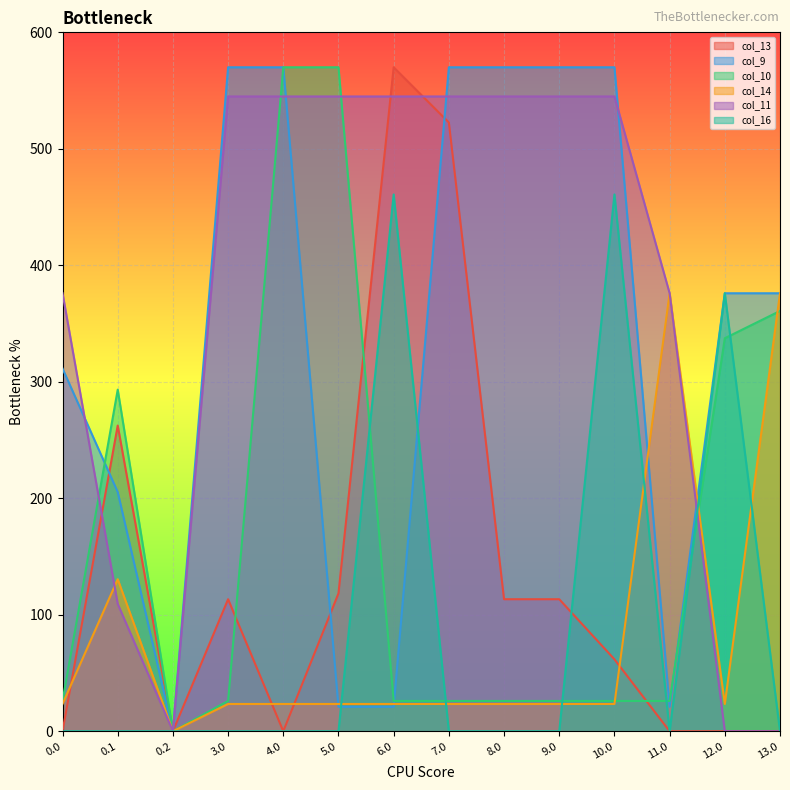

Reading left to right, list all the values displayed in this chart.

col_13: 0.0	262.4	0.0	113.3	0.0	118.4	570.0	522.6	113.3	113.3	61.8	0.0	0.0	0.0
col_9: 311.4	205.3	0.0	570.0	570.0	21.0	21.0	570.0	570.0	570.0	570.0	21.0	376.0	376.0
col_10: 26.0	293.2	0.0	26.0	570.0	570.0	26.0	26.0	26.0	26.0	26.0	26.0	337.4	360.8
col_14: 23.4	130.5	0.0	23.4	23.4	23.4	23.4	23.4	23.4	23.4	23.4	376.0	23.4	376.0
col_11: 376.0	109.3	0.0	545.0	545.0	545.0	545.0	545.0	545.0	545.0	545.0	376.0	0.0	0.0
col_16: 0.0	0.0	0.0	0.0	0.0	0.0	460.8	0.0	0.0	0.0	460.8	0.0	376.0	0.0